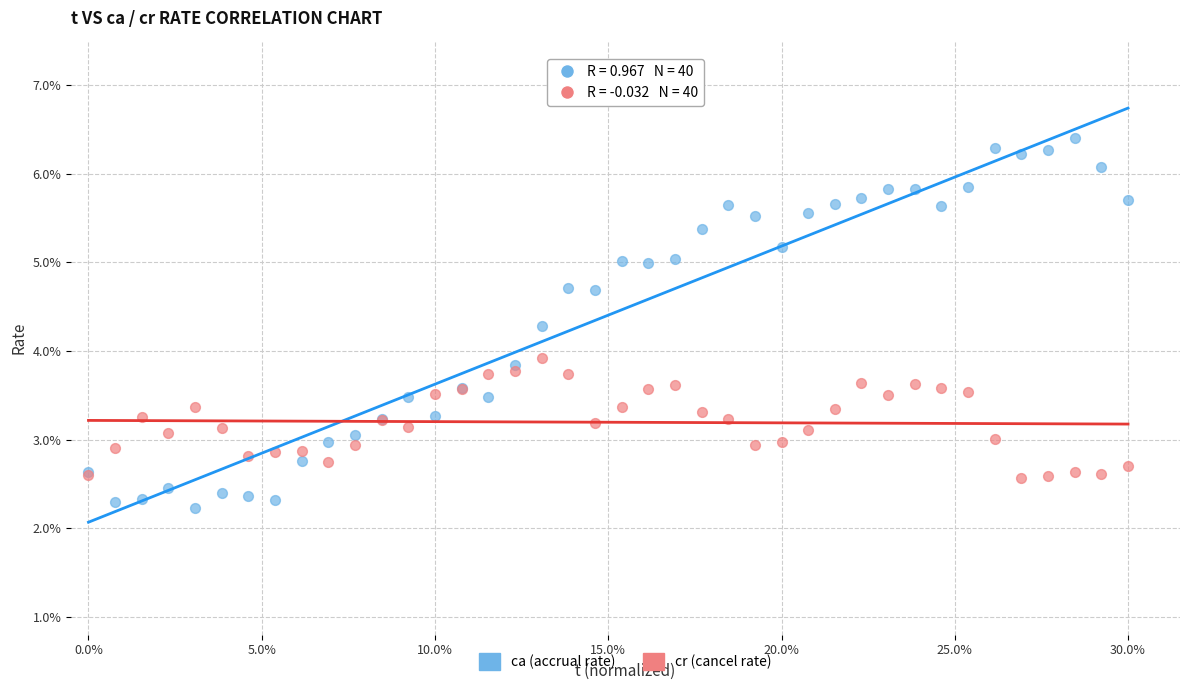

What are all the series names shown in the legend?

ca (accrual rate), cr (cancel rate)